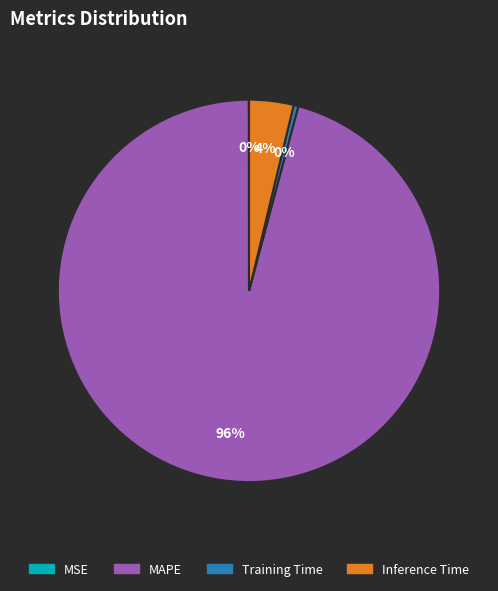

To the nearest percent, what is the average slice percentage?

25%